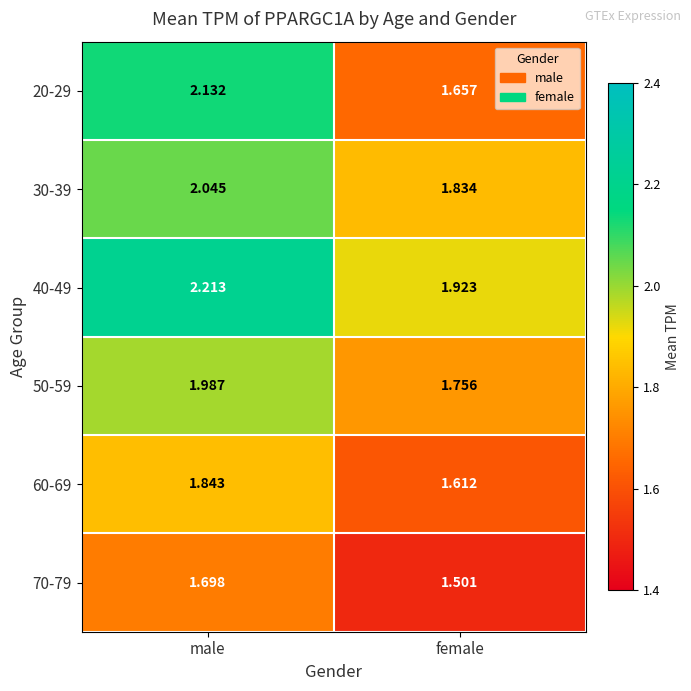

What is the difference between the highest and lowest values at male?

0.5